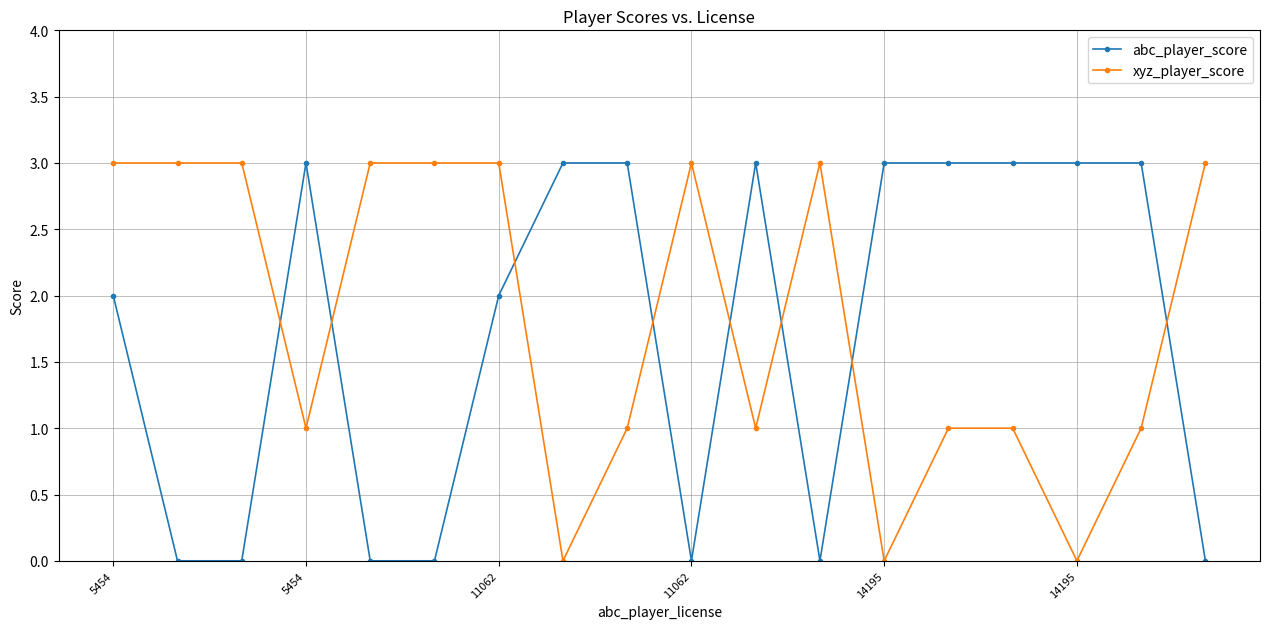

What is the maximum value for abc_player_score?

3